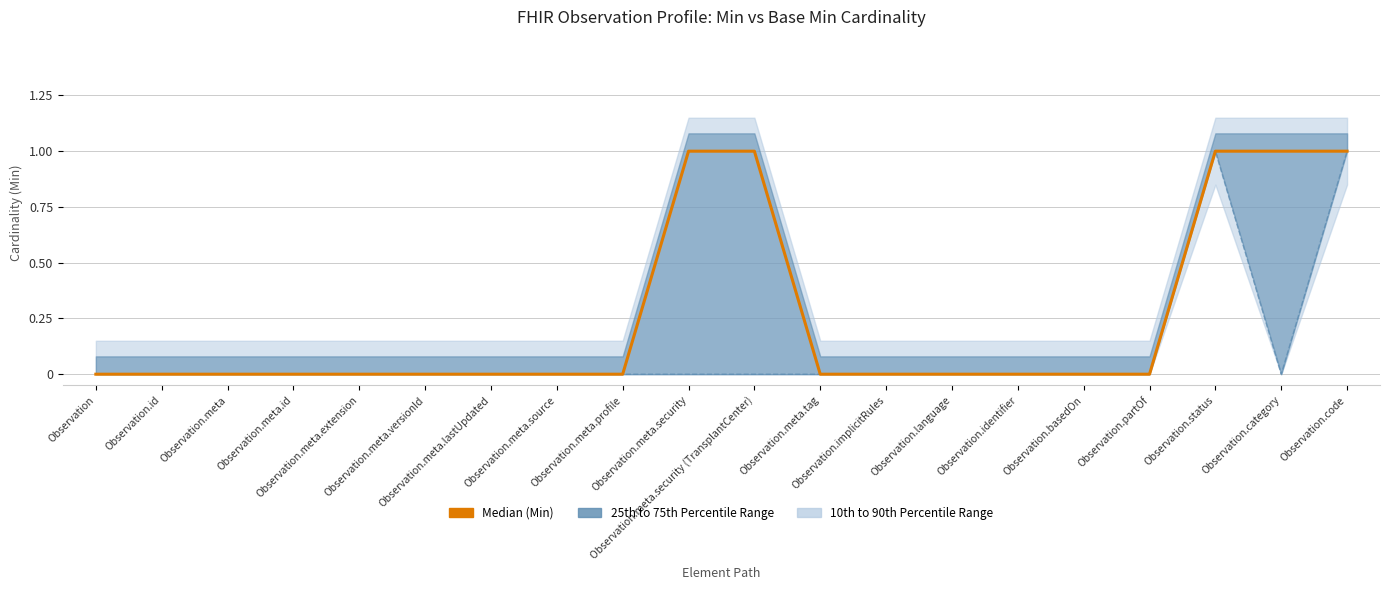

List the labels in order of value, smallest first.

Observation, Observation.id, Observation.meta, Observation.meta.id, Observation.meta.extension, Observation.meta.versionId, Observation.meta.lastUpdated, Observation.meta.source, Observation.meta.profile, Observation.meta.tag, Observation.implicitRules, Observation.language, Observation.identifier, Observation.basedOn, Observation.partOf, Observation.meta.security, Observation.meta.security (TransplantCenter), Observation.status, Observation.category, Observation.code